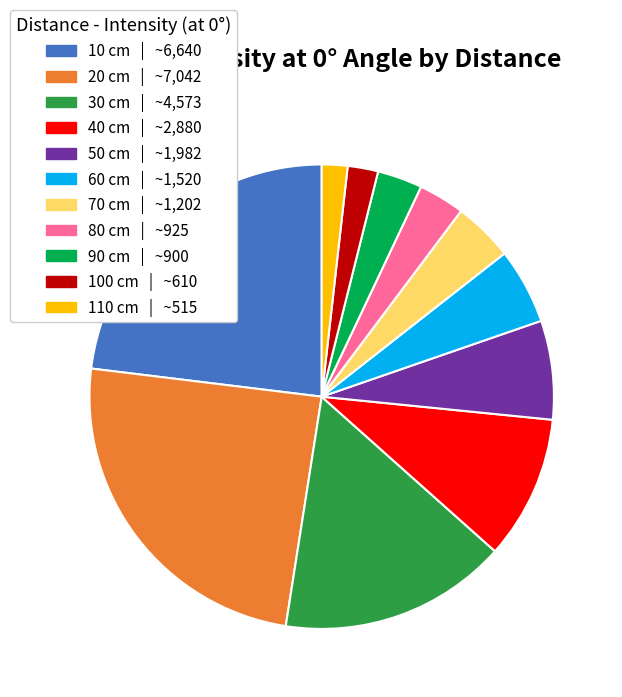

Is the sum of 50 cm and 10 cm greater than half?

No